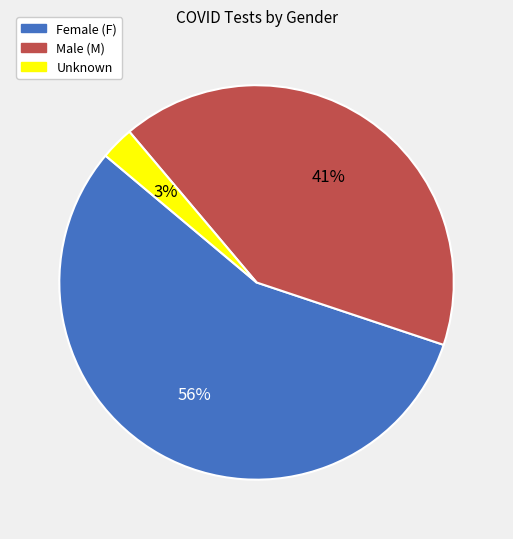

To the nearest percent, what is the average slice percentage?

33%